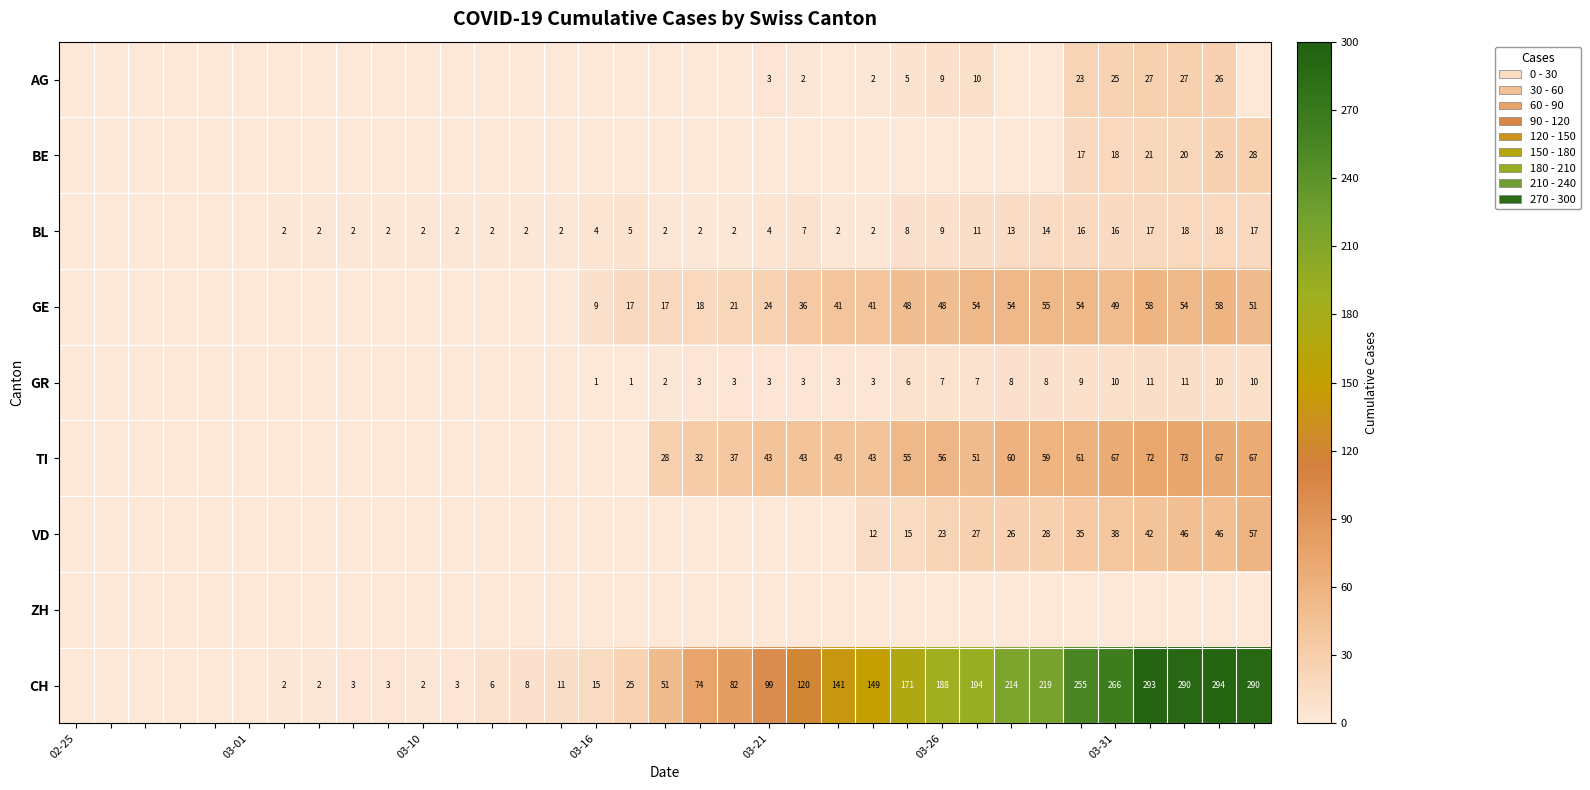

How many data points in VD are above 0?

12